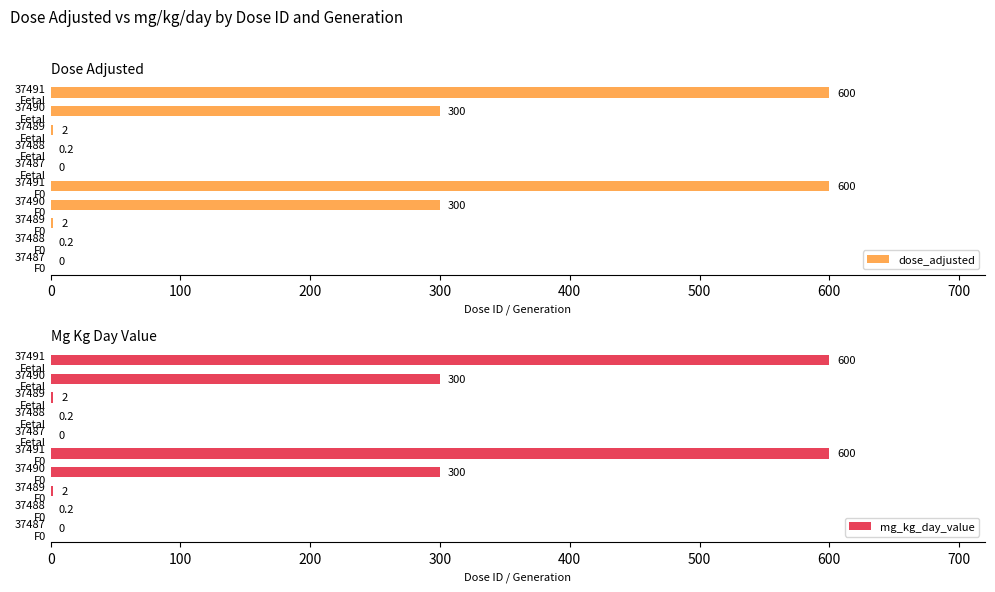

How many series are shown in this chart?

2